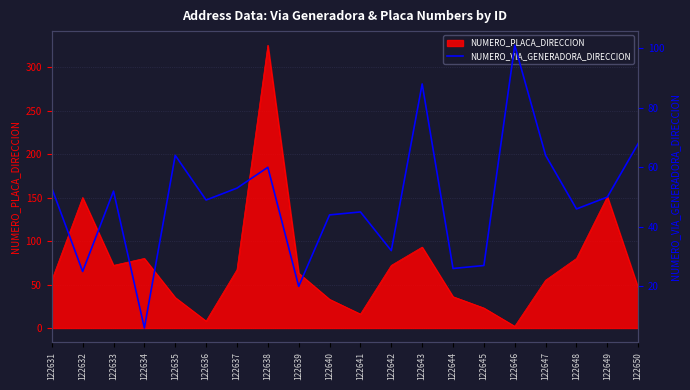

What is the sum of the values at 122640 and 122632?

69